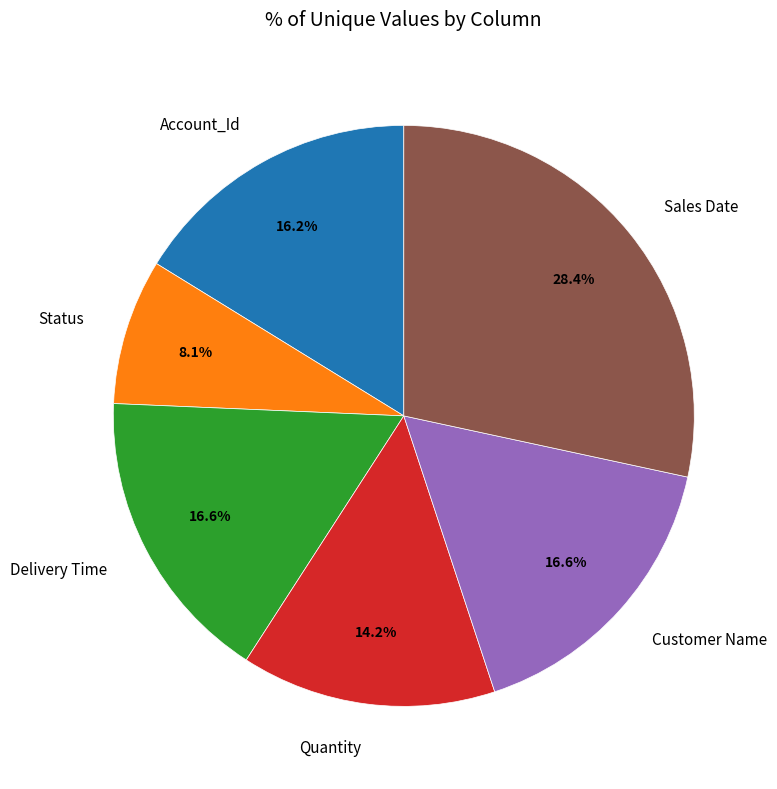

Is the sum of Sales Date and Delivery Time greater than half?

No